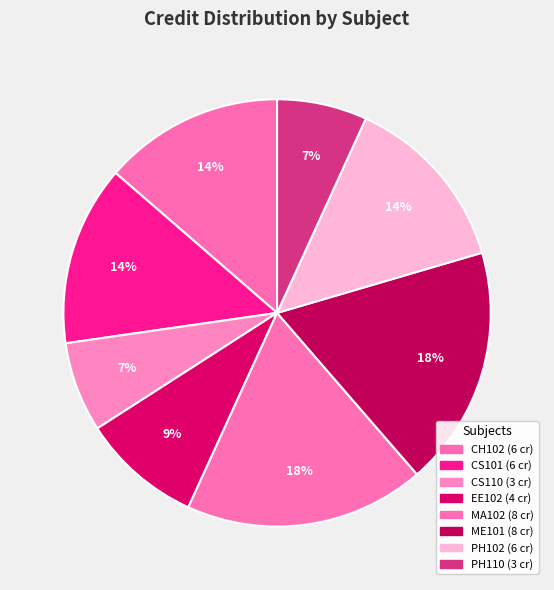

Combined, do CS110 and CH102 account for over 50%?

No